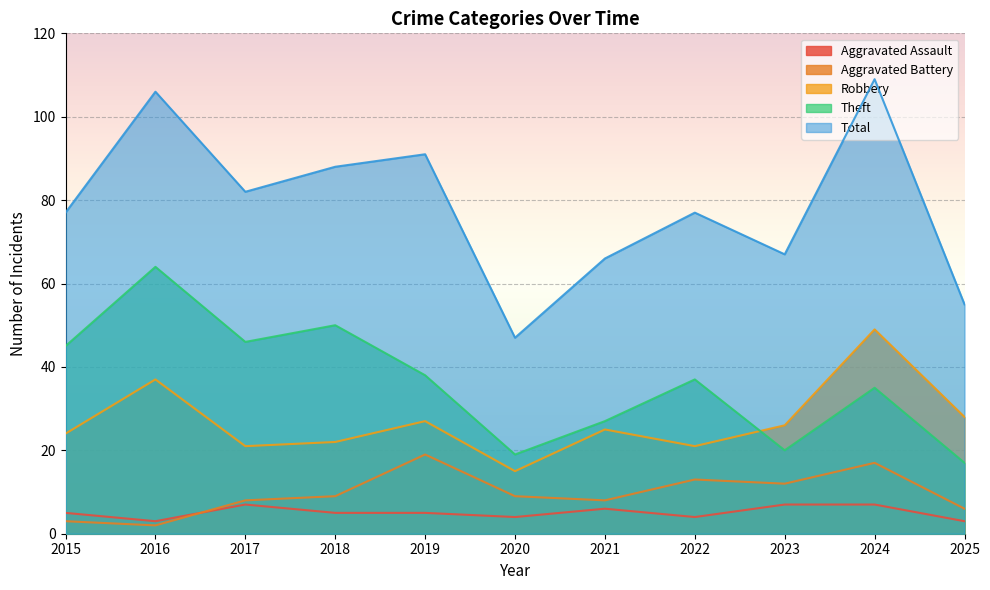

Is the value of Aggravated Battery at 2015 greater than the value of Theft at 2015?

No